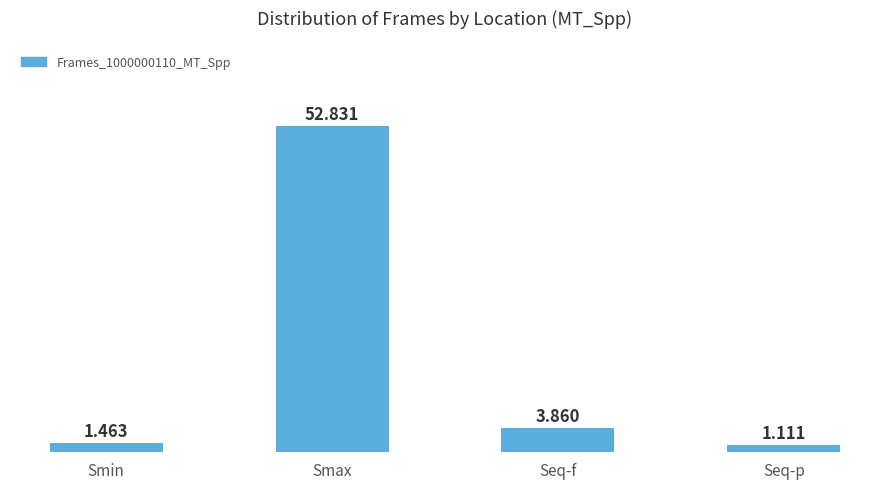

Rank the categories by value from highest to lowest.

Smax, Seq-f, Smin, Seq-p